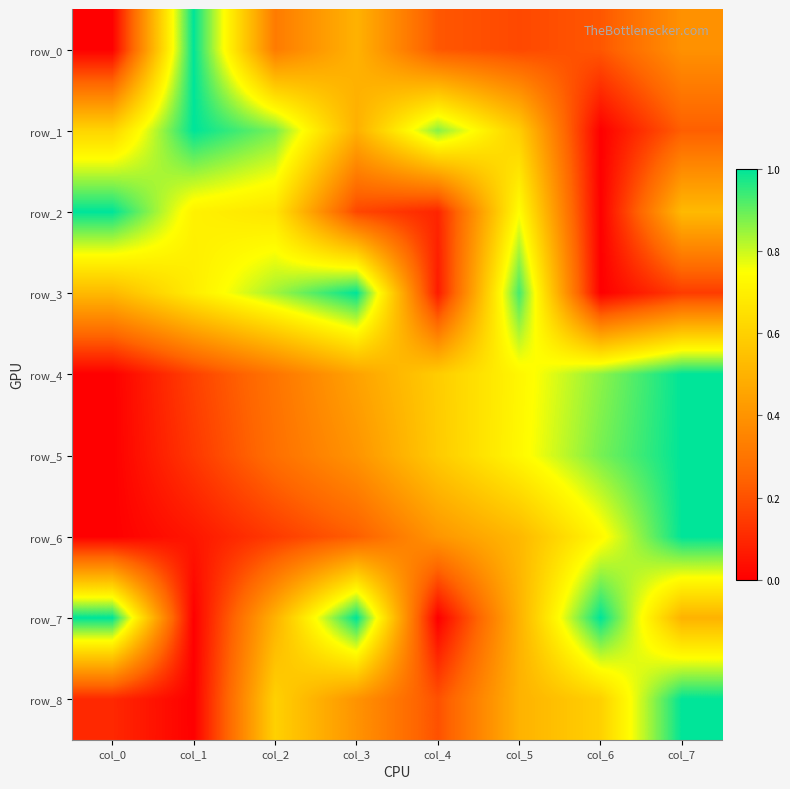

Is it true that row_5 equals 0.6 at col_4?

True